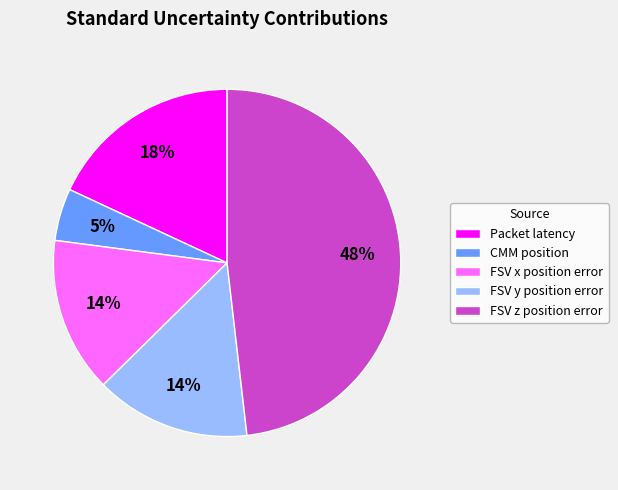

How many slices are in this pie chart?

5